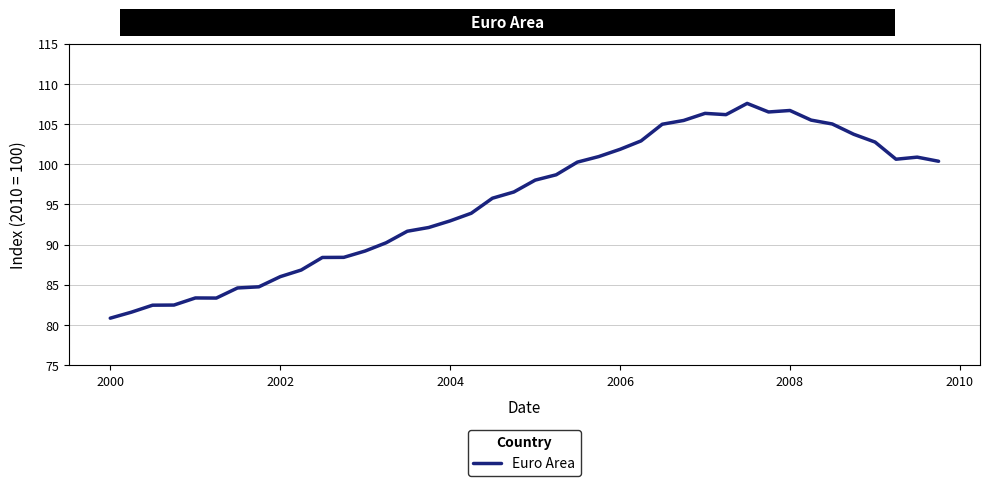

What is the maximum value shown in the chart?

107.6